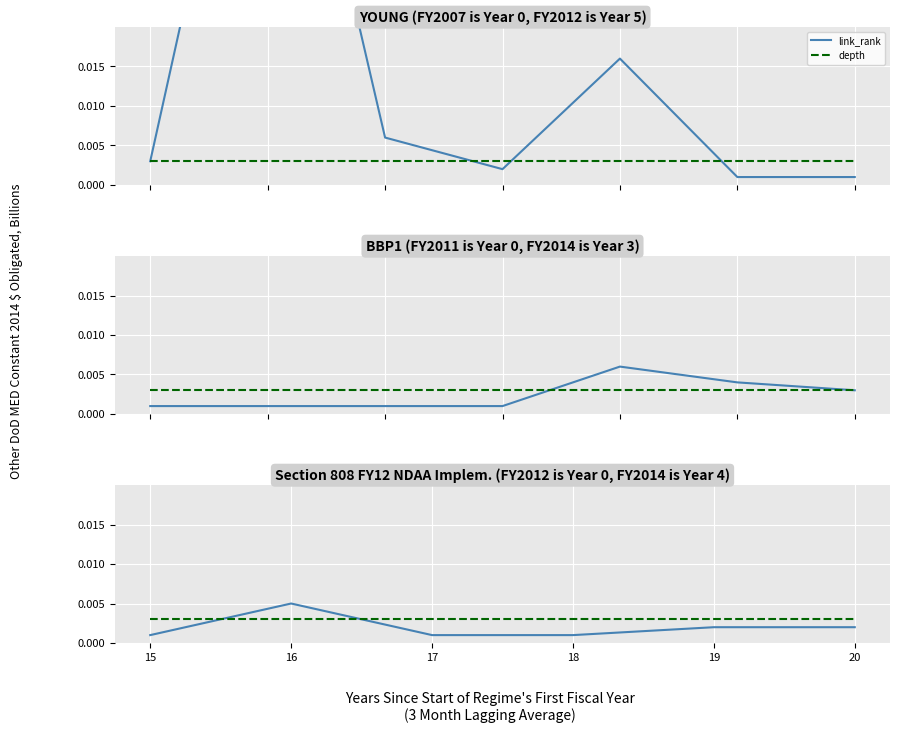

Rank the series at 17 from highest to lowest value.

depth, link_rank